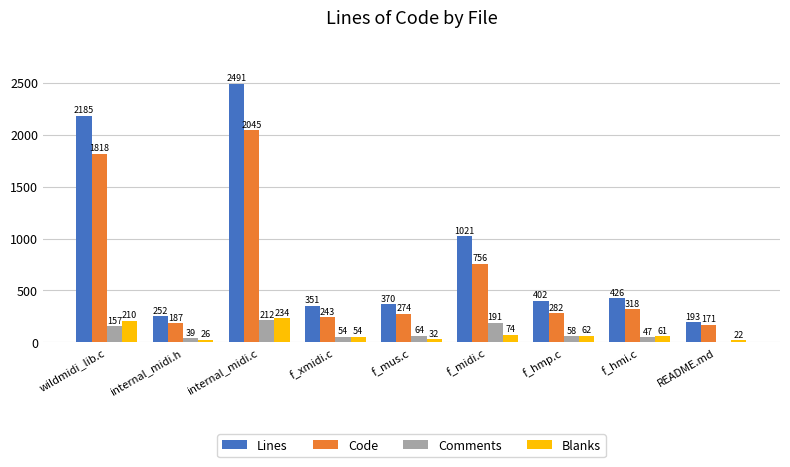

Which series has the largest total across all categories?

Lines